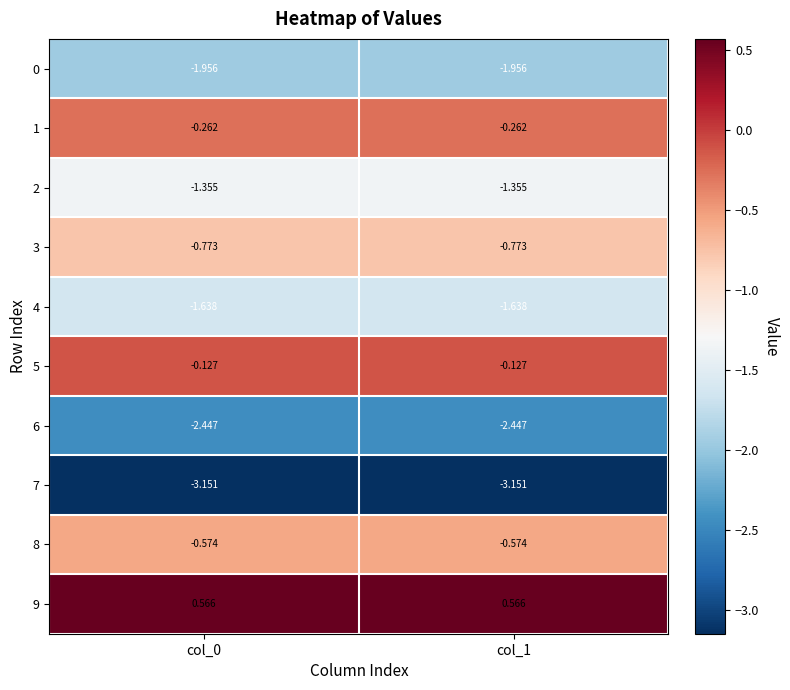

Is the value of 7 at col_0 greater than the value of 6 at col_1?

No